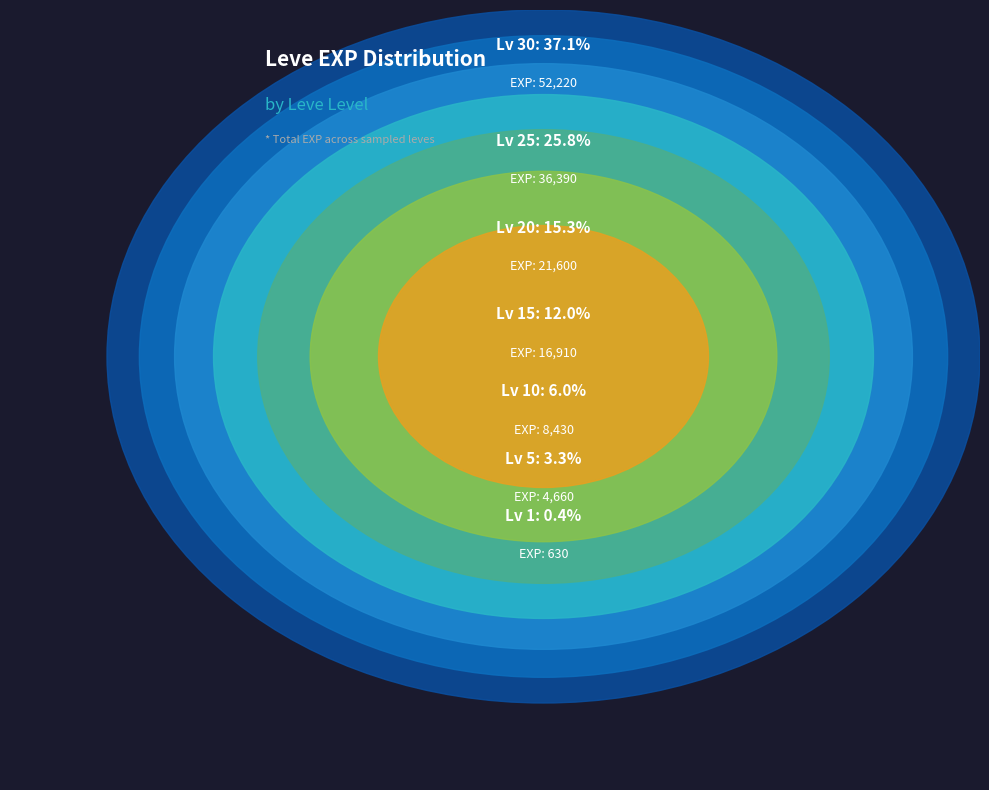

Which category has the smallest portion of the pie?

1